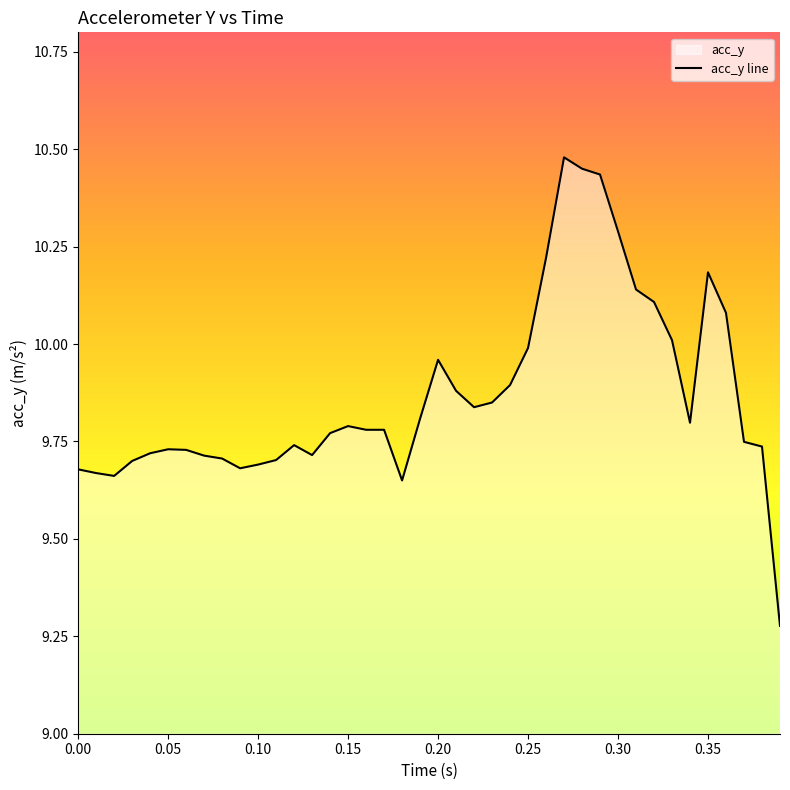

How many points are lower than both their immediate neighbors (excluding endpoints)?

6